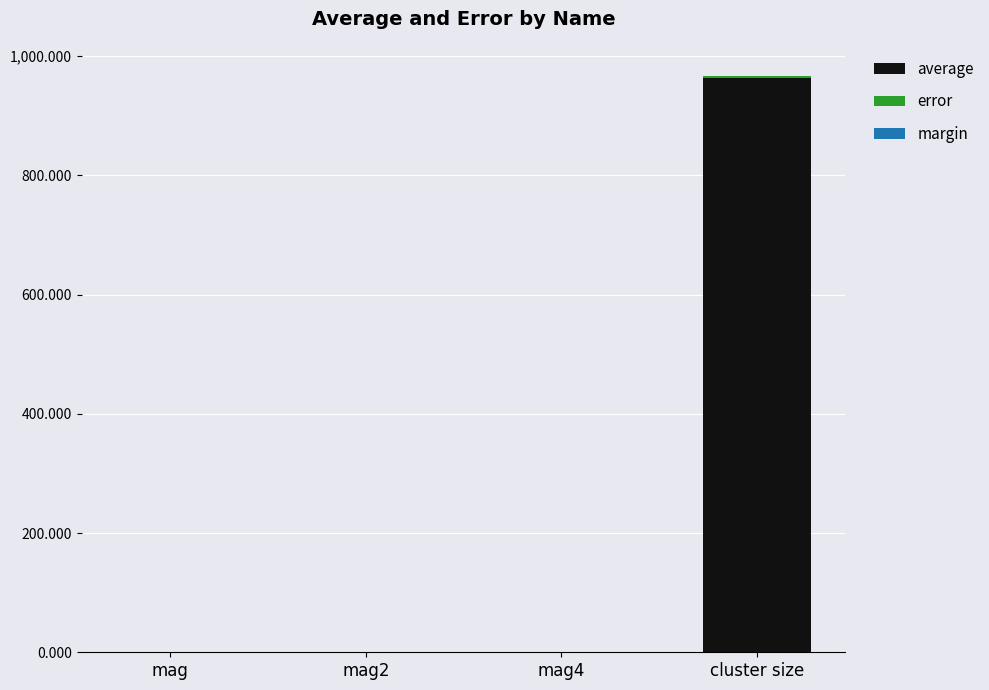

Rank the series by their maximum value, from lowest to highest.

margin, error, average